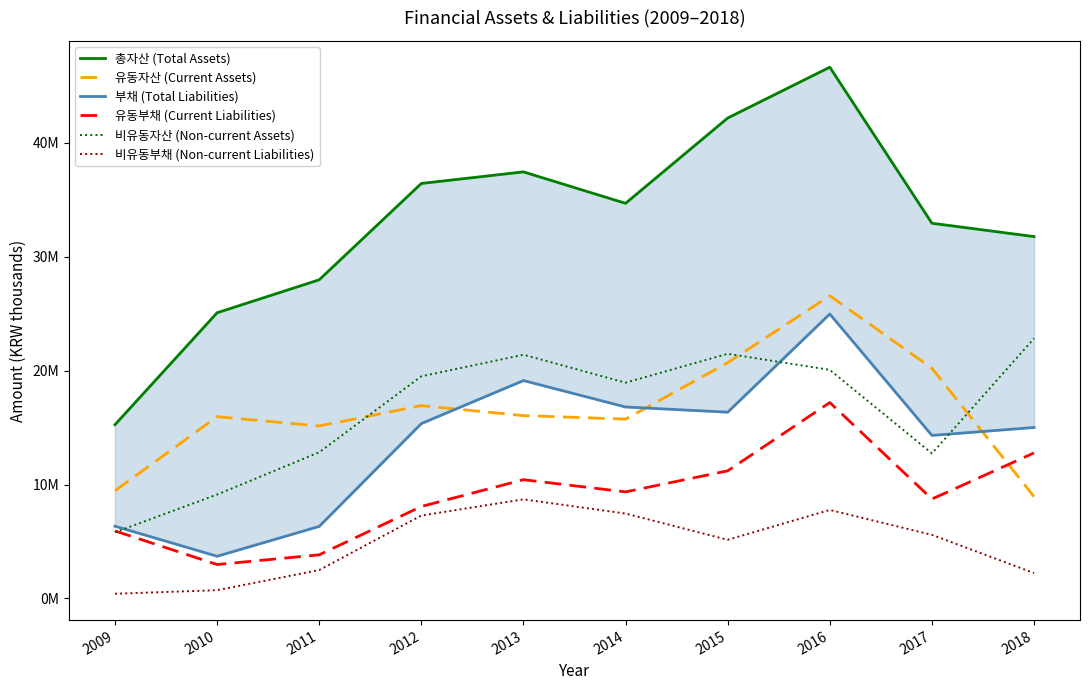

Is the value of 비유동자산 (Non-current Assets) at 2017 greater than the value of 비유동부채 (Non-current Liabilities) at 2015?

Yes